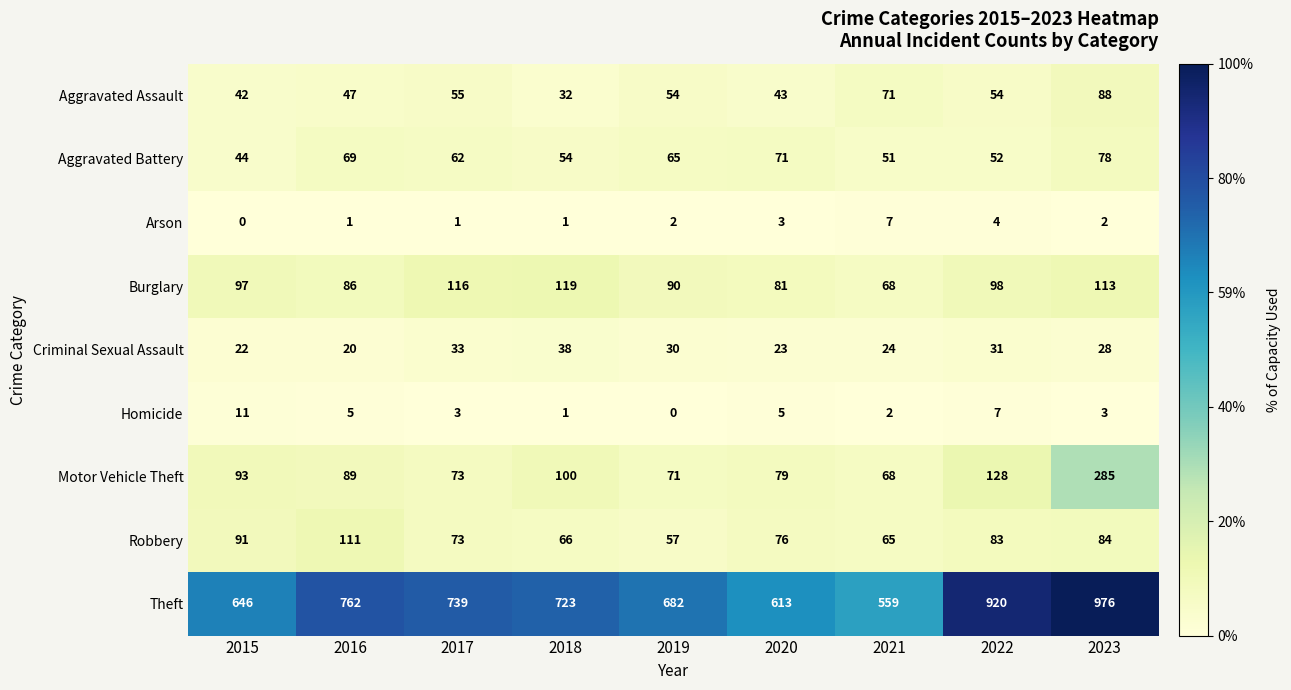

Which series has the largest total across all categories?

Theft